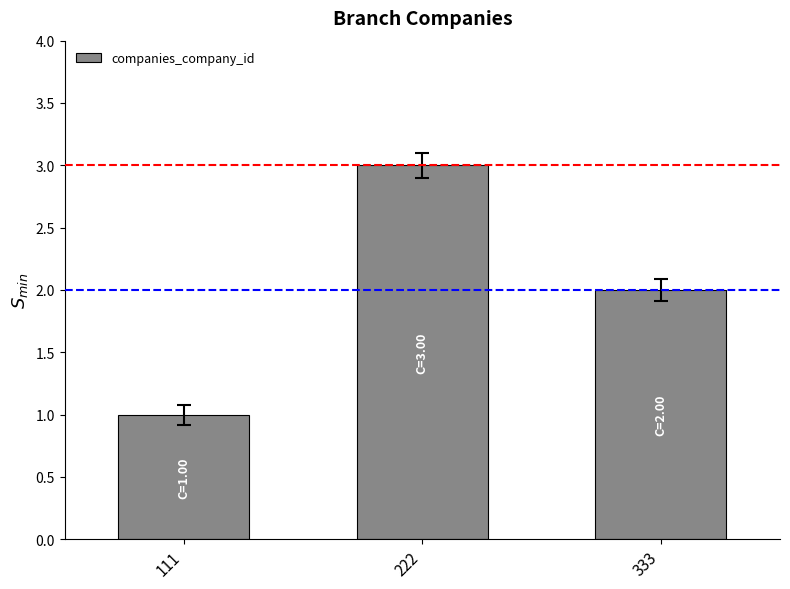

Where is the data nearest to the value 2?

333